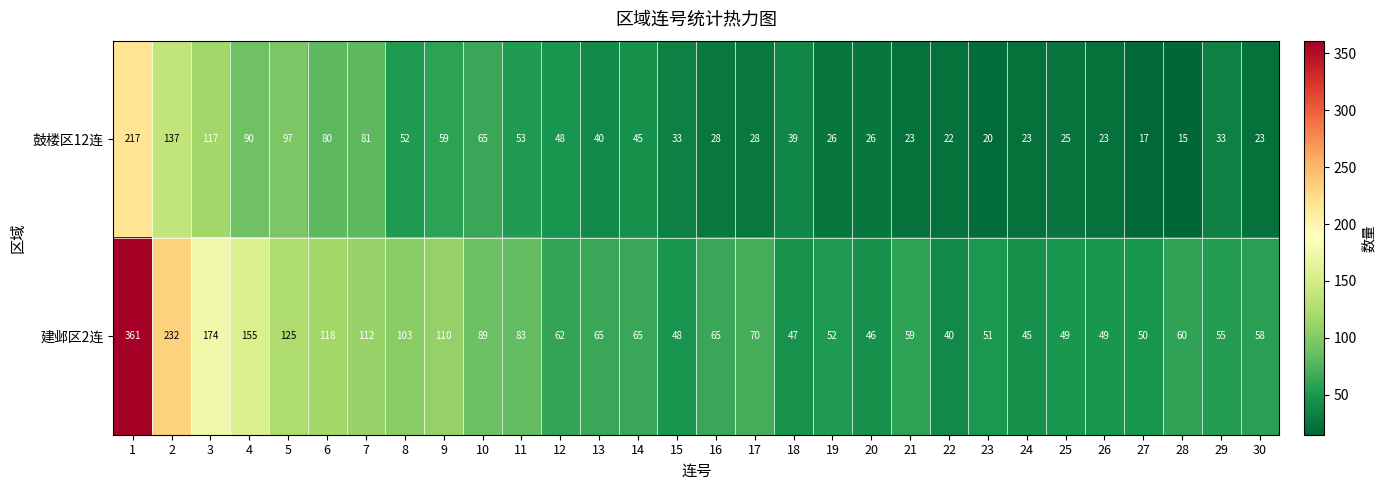

How many series are shown in this chart?

2